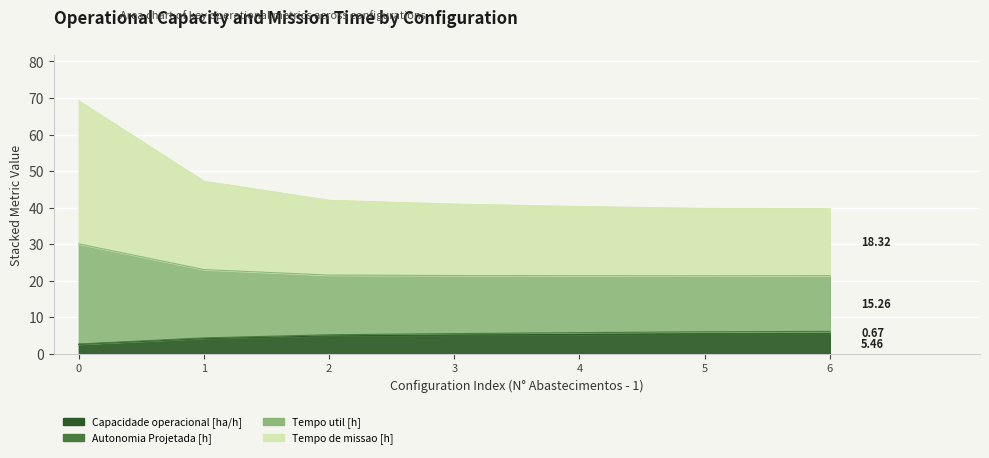

How many categories are shown in the chart?

7